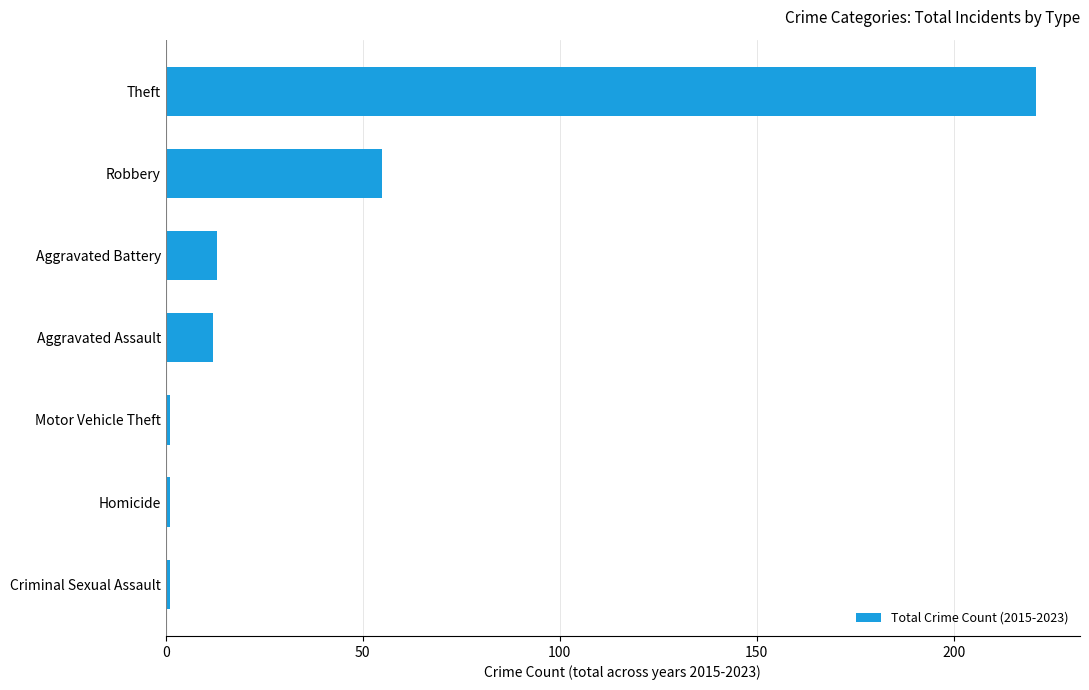

What is the sum of all values?

304